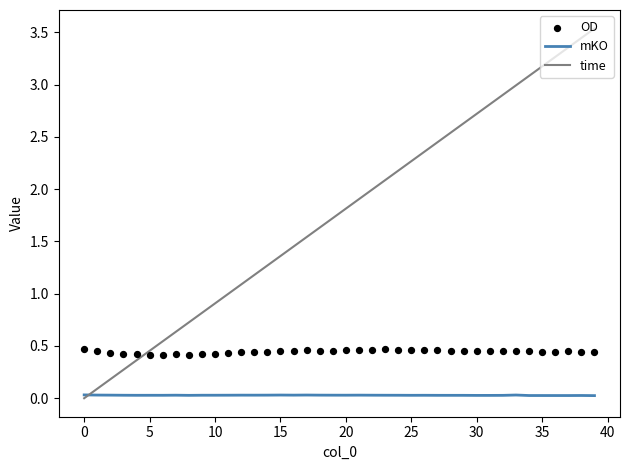

Is the value of mKO at 22 greater than the value of time at 31?

No